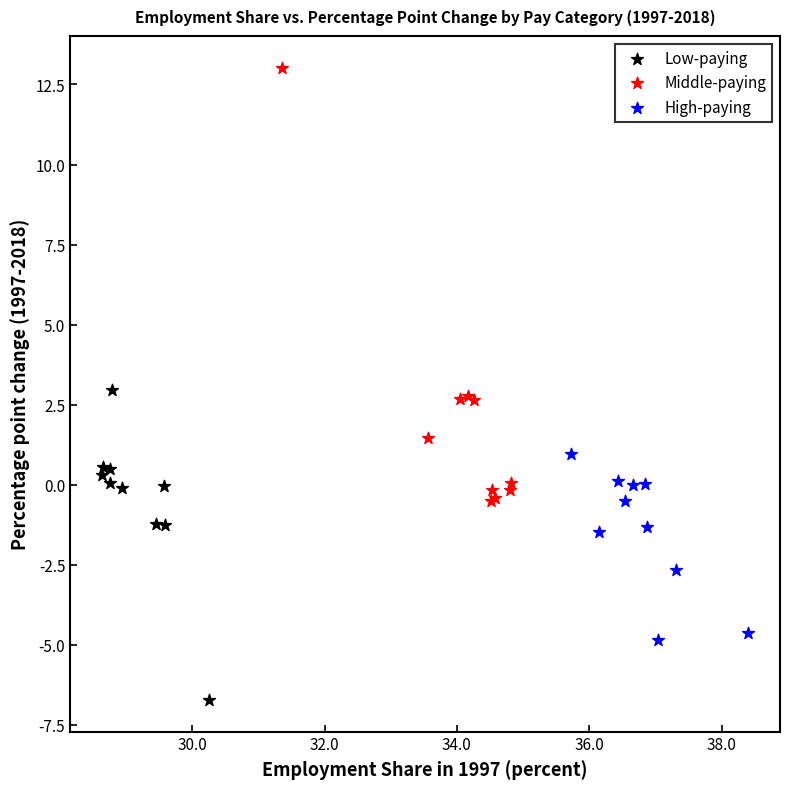

Which series has the largest Y range (max minus min)?

Middle-paying